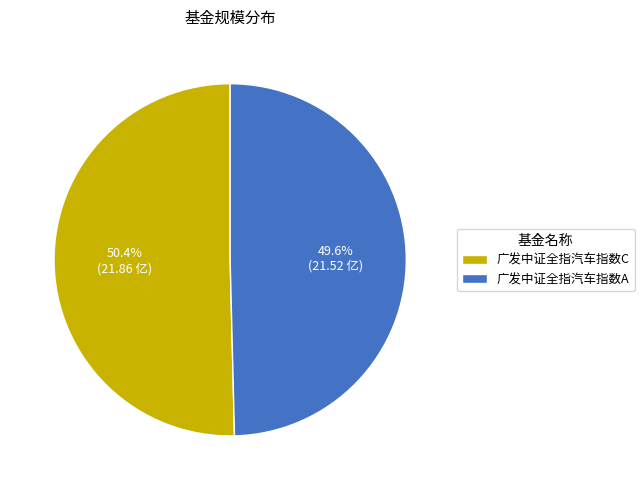

What is the largest slice in the pie chart?

广发中证全指汽车指数C